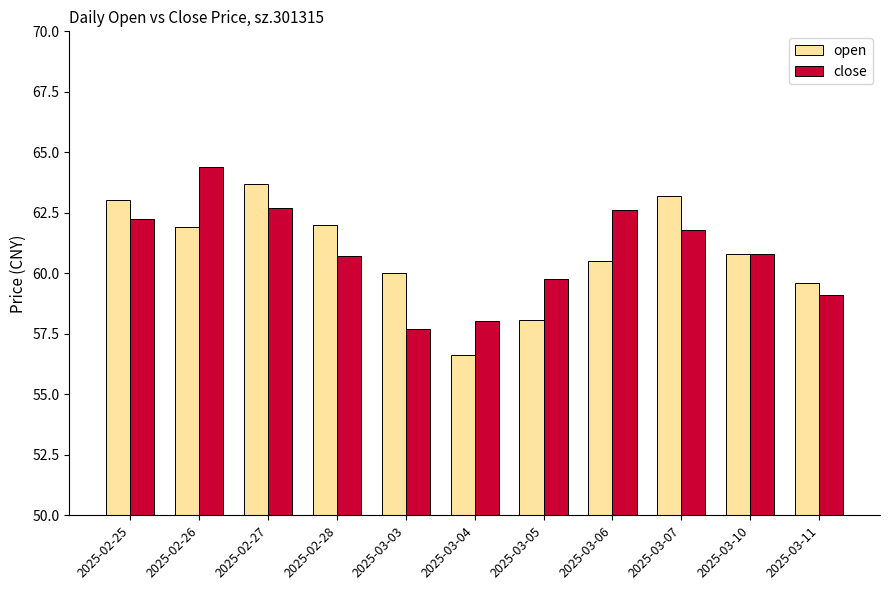

What is the smallest value displayed?

56.6